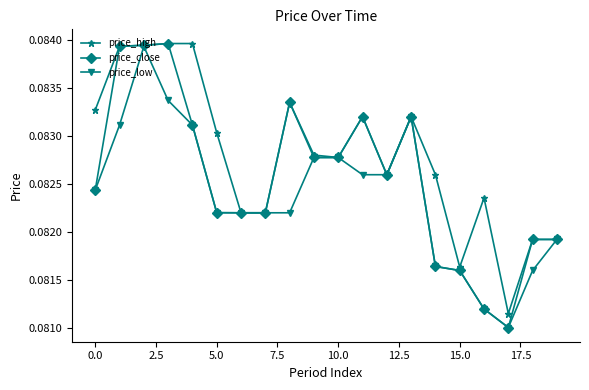

Which series has the largest total across all categories?

price_high